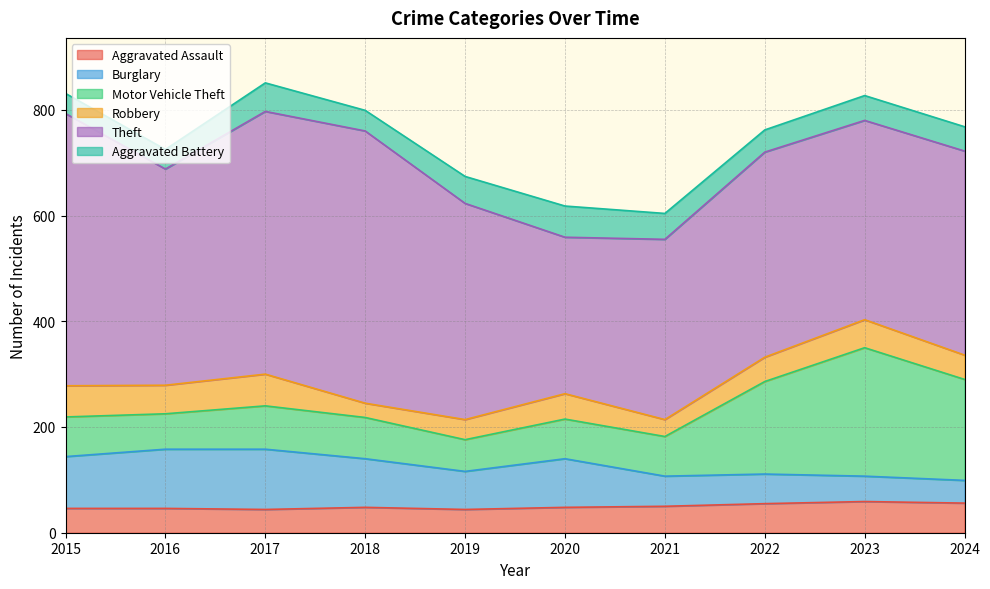

How many interior local peaks does the Robbery series have?

3